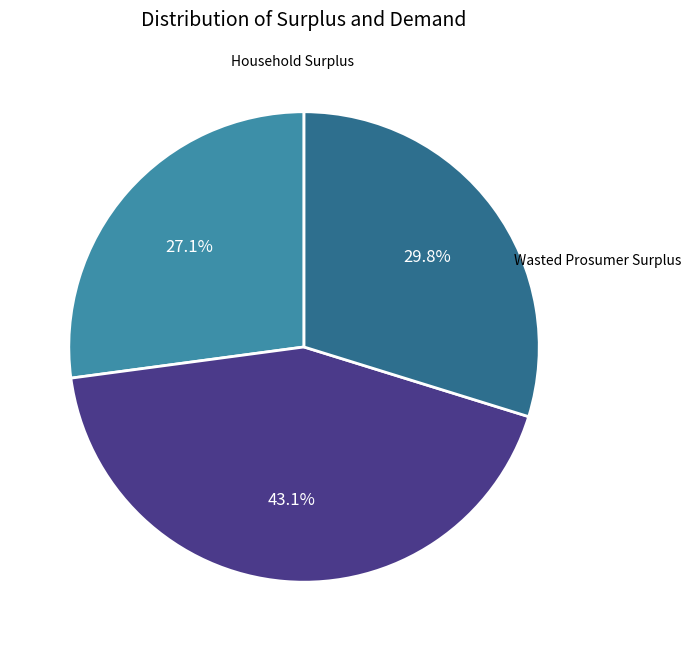

To the nearest percent, what portion does Household Surplus represent?

30%